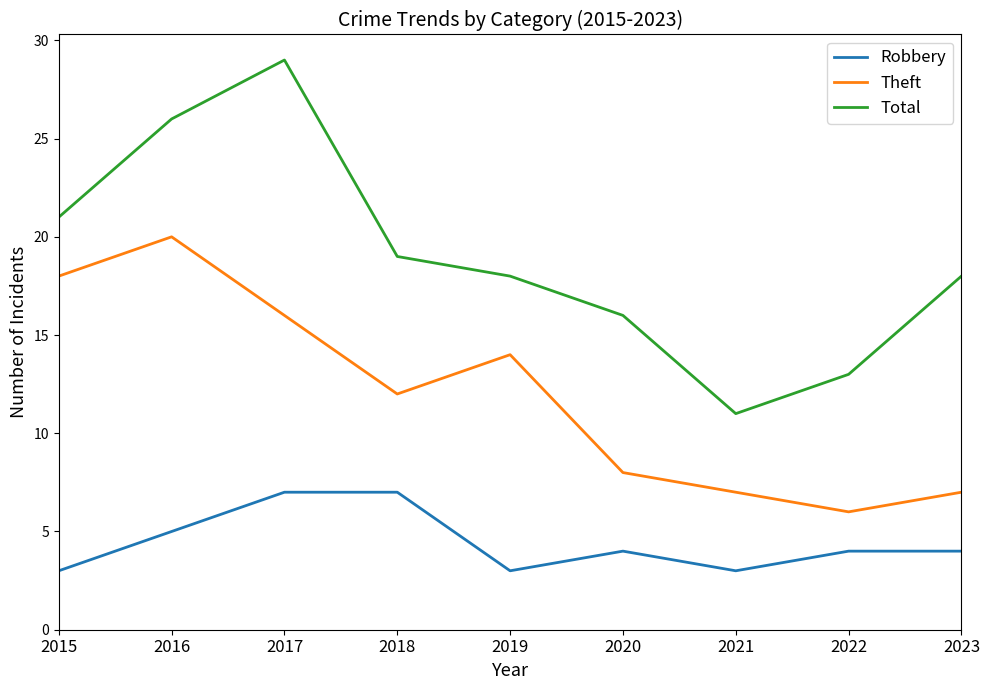

At which label is Robbery closest to 5?

2016